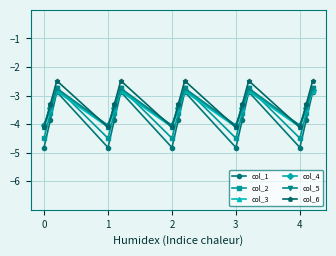

Which series has the largest range (max minus min)?

col_1